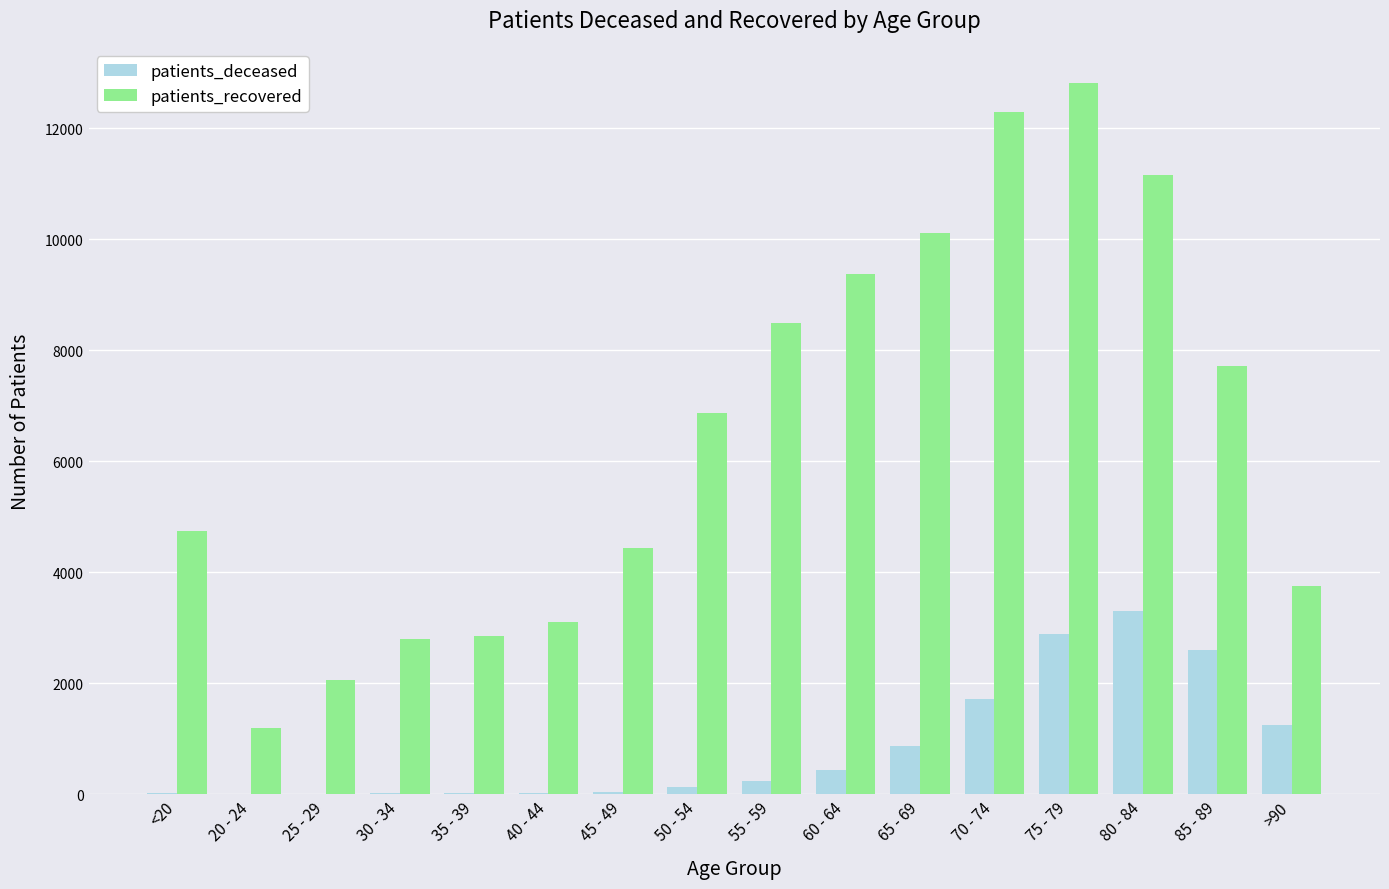

Are the bars grouped side by side (vs. stacked)?

Yes